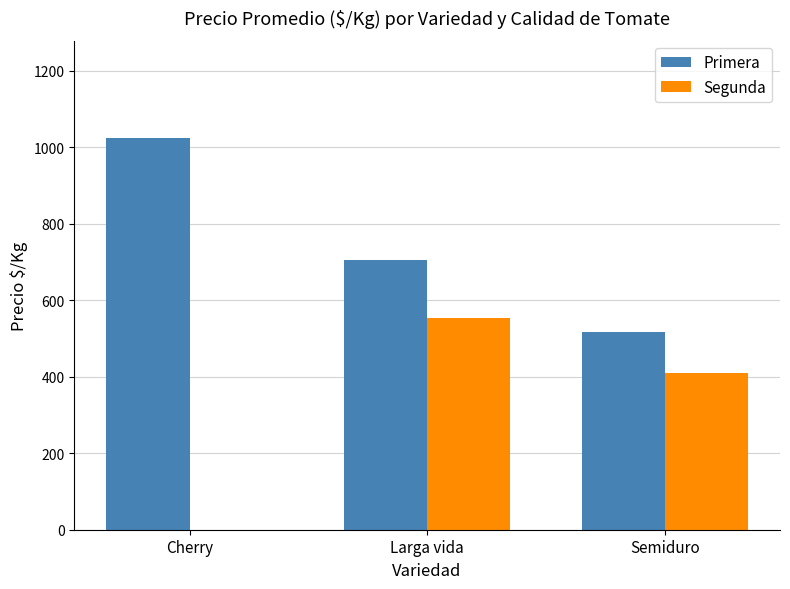

How many distinct data groups are displayed?

2